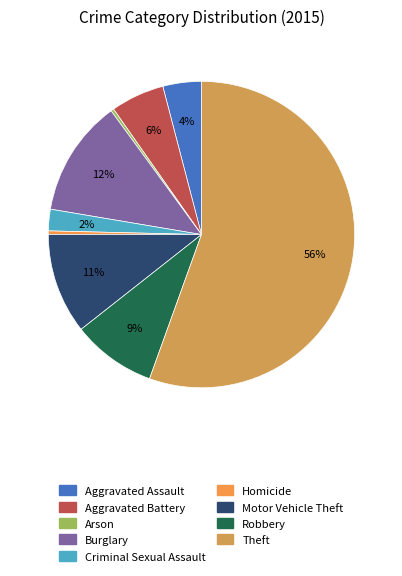

Which category has the biggest portion of the pie?

Theft